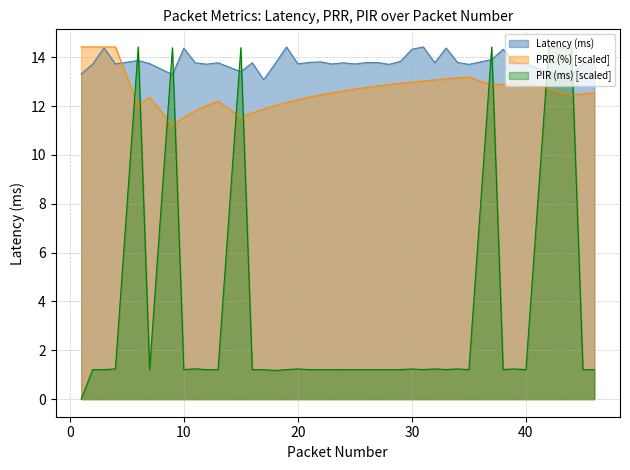

What is the average value of the Latency (ms) series?

13.8